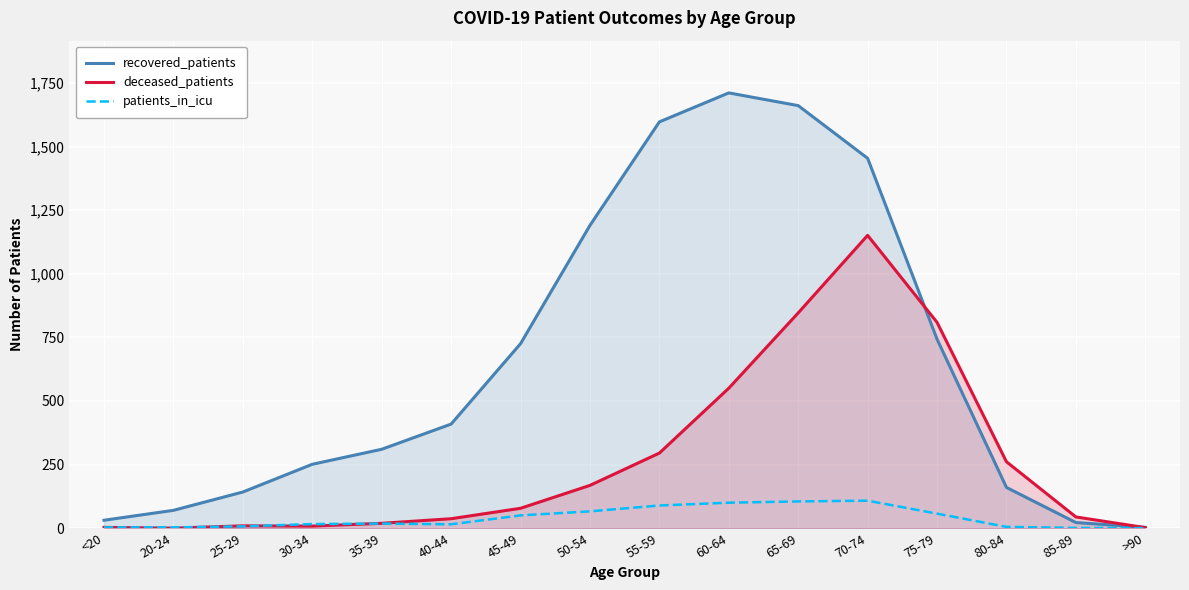

Which series has the largest range (max minus min)?

recovered_patients